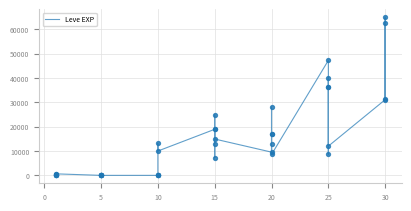

What is the change in value from 5 to 17?

+9360